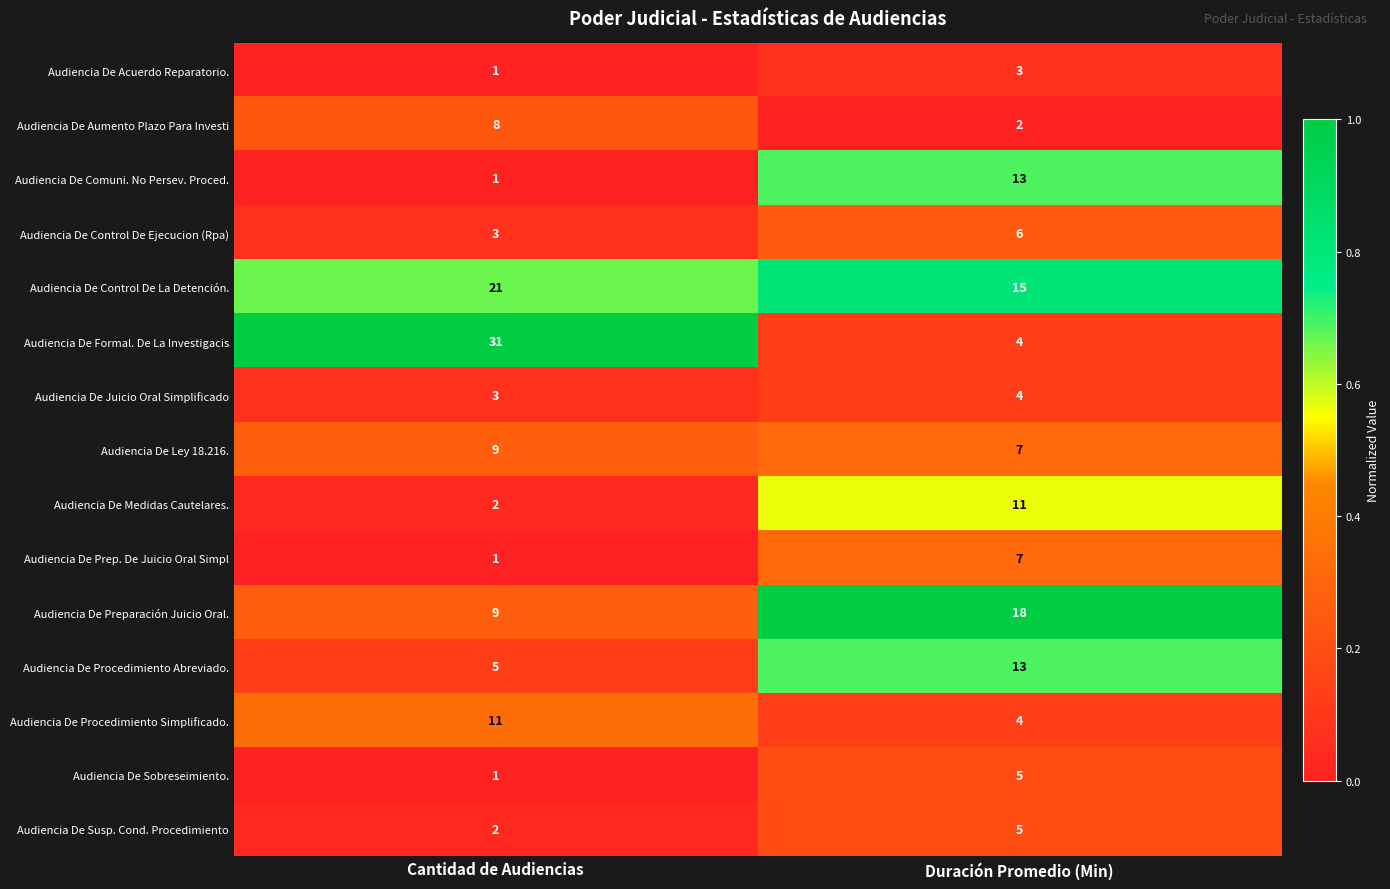

What is the total value across all series at Cantidad de Audiencias?

108